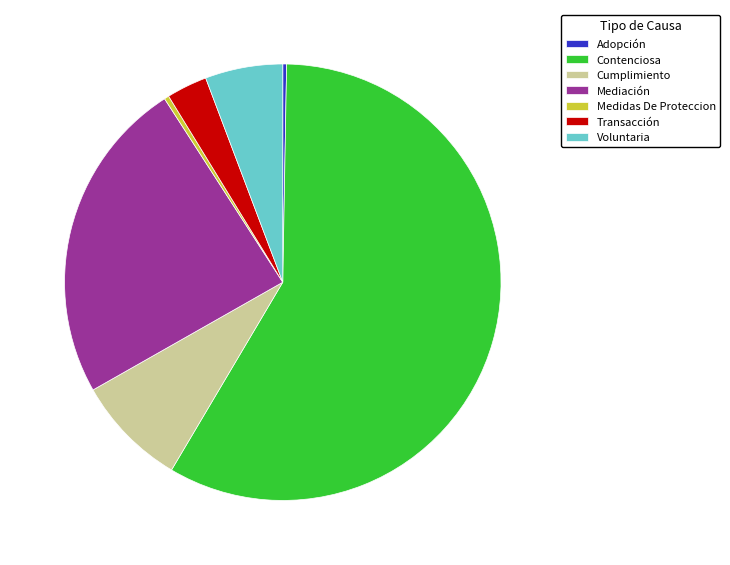

How many slices are in this pie chart?

7